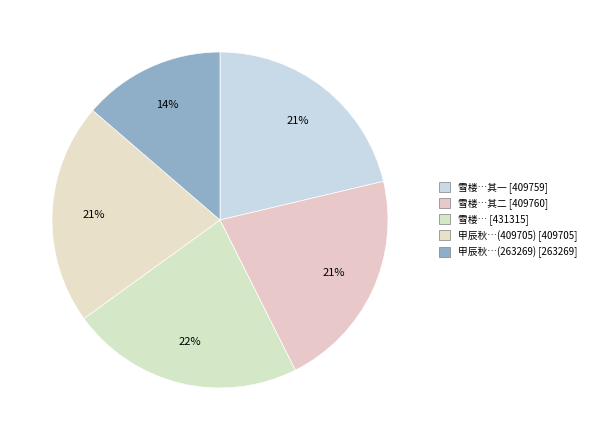

How many slices are in this pie chart?

5